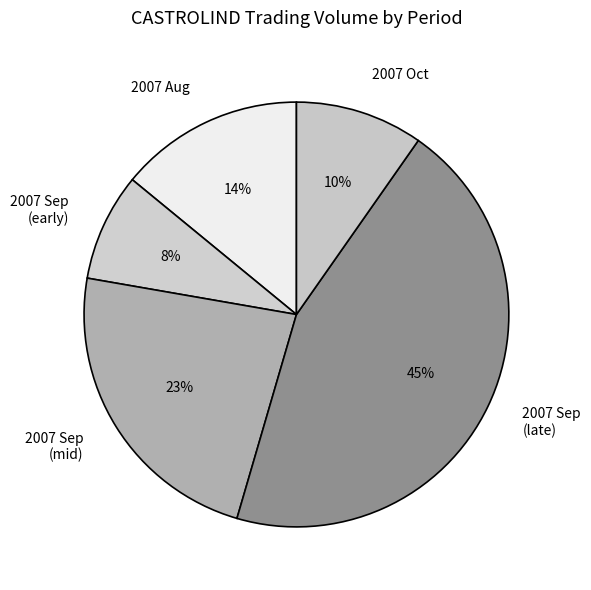

To the nearest percent, what is the average slice percentage?

20%